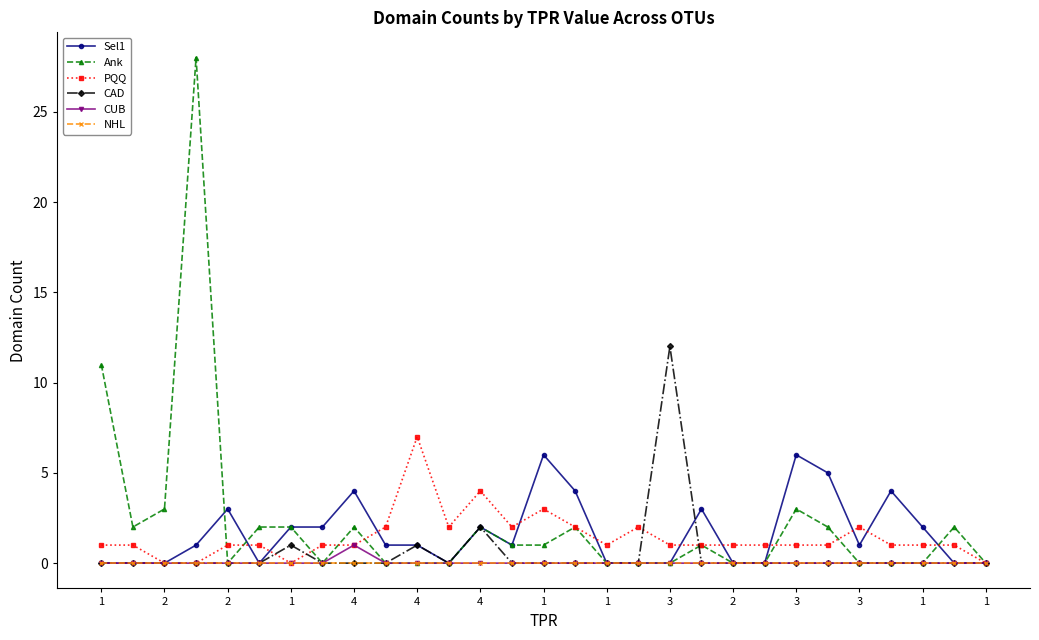

What is the maximum value for Sel1?

6